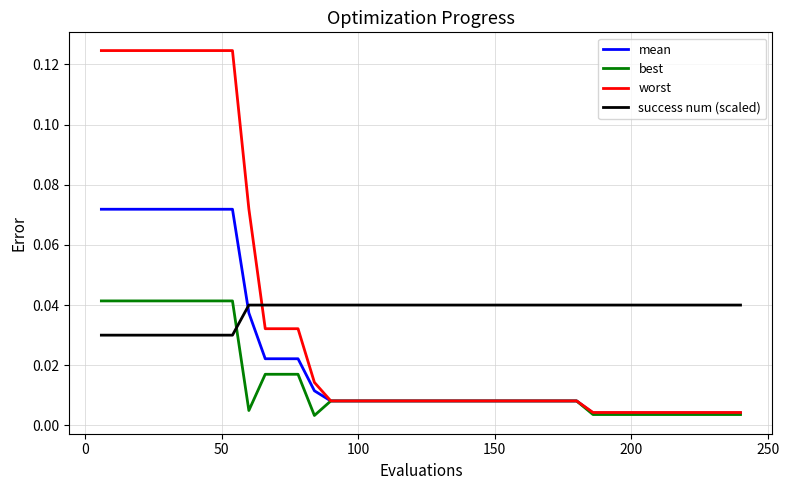

Which series has the largest range (max minus min)?

worst